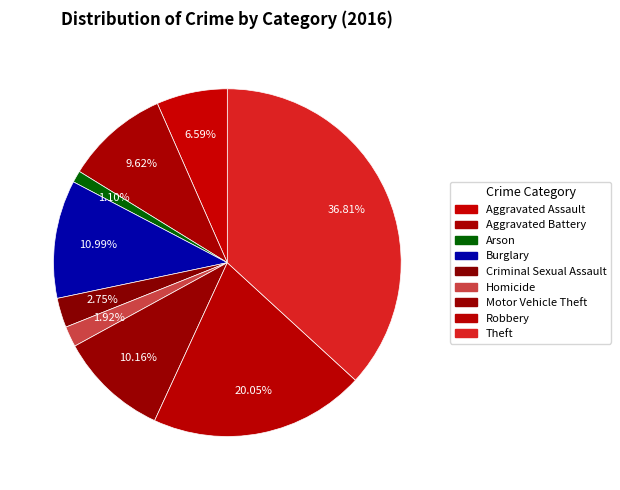

How many segments does this pie chart have?

9